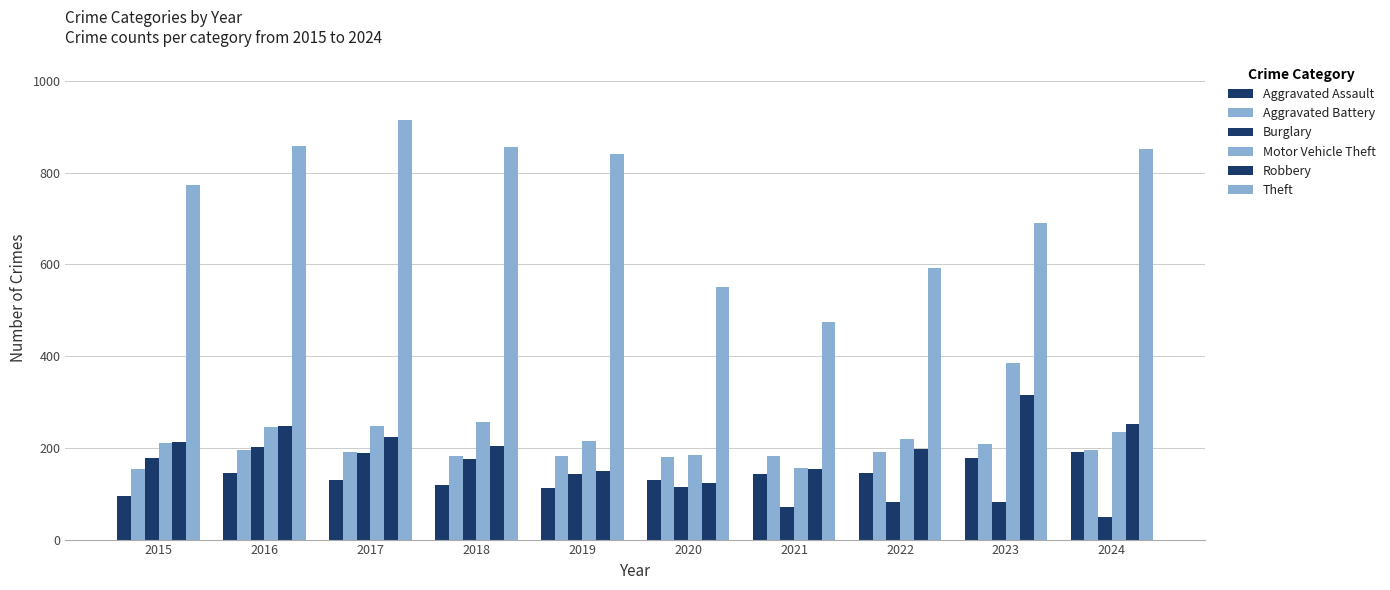

How many bars are there in total?

60